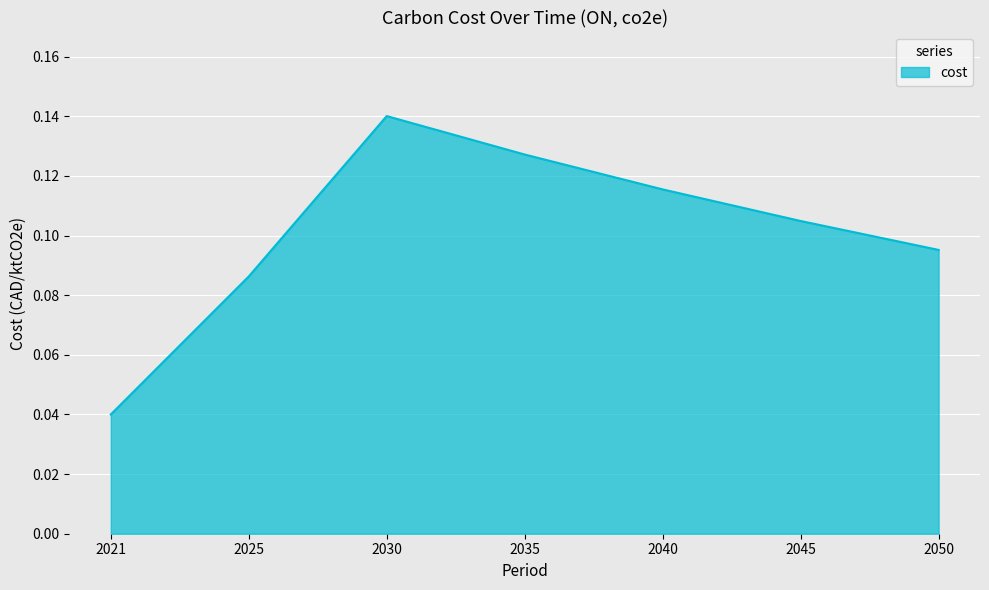

What is the sum of all values?

0.7